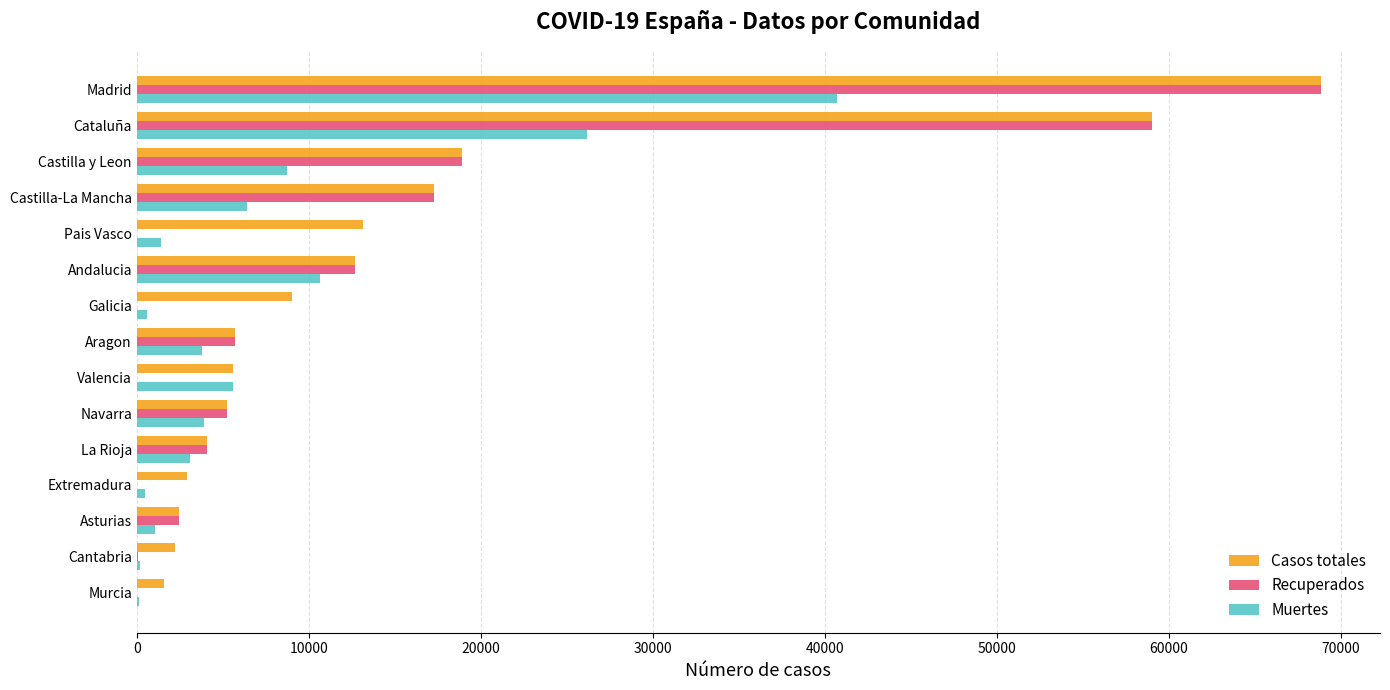

What is the sum of all Muertes values?

113034